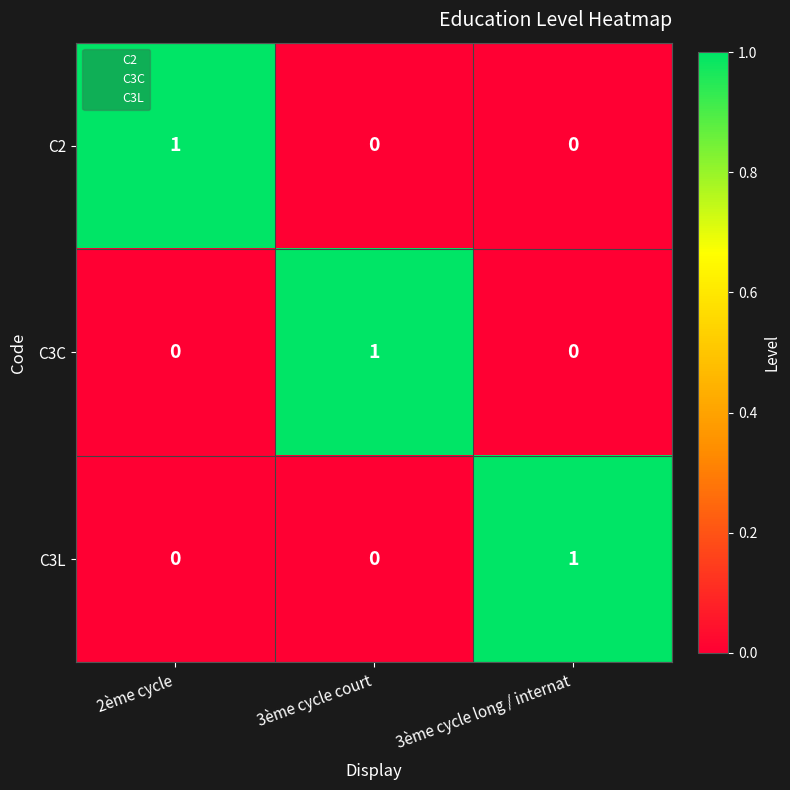

Count the C3C values in the range 0 to 1.

3